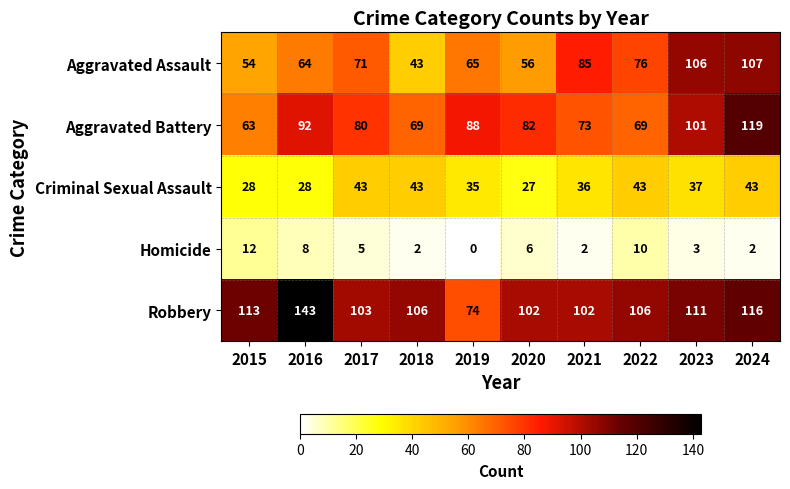

Which series has the largest total across all categories?

Robbery